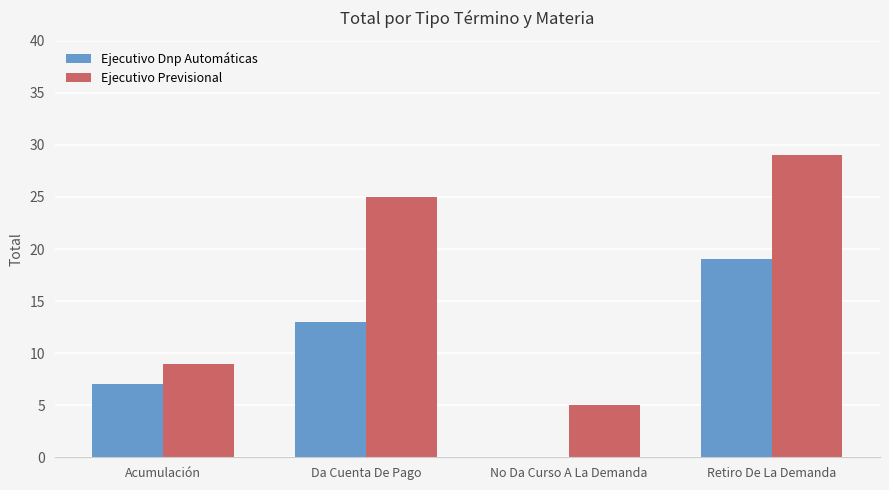

What is the total value across all series at Retiro De La Demanda?

48